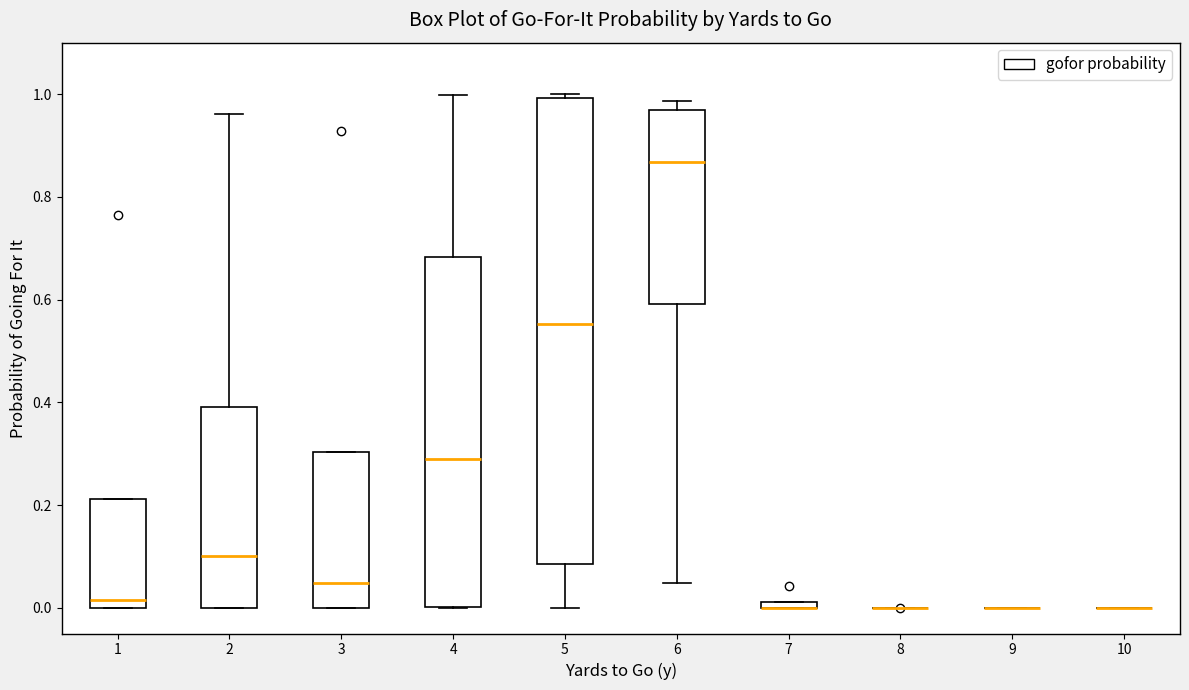

Where is the upper edge of the box at x = 3 on the y-axis? The values are not printed on the chart, so give them approximately, as read against the axis.

0.30